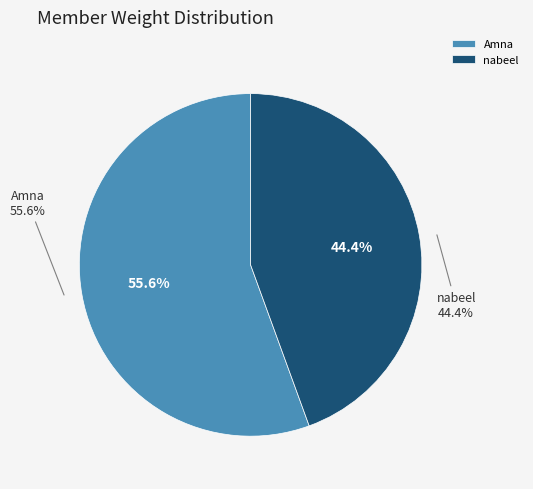

What is the change in value from Amna to nabeel?

-13